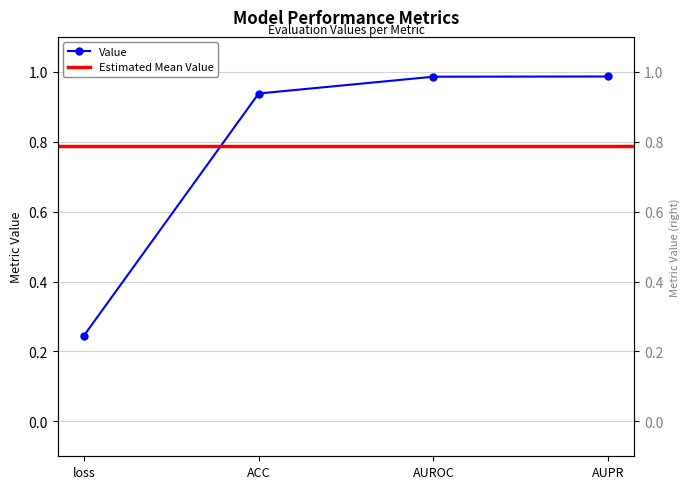

List the labels in order of value, largest first.

AUPR, AUROC, ACC, loss